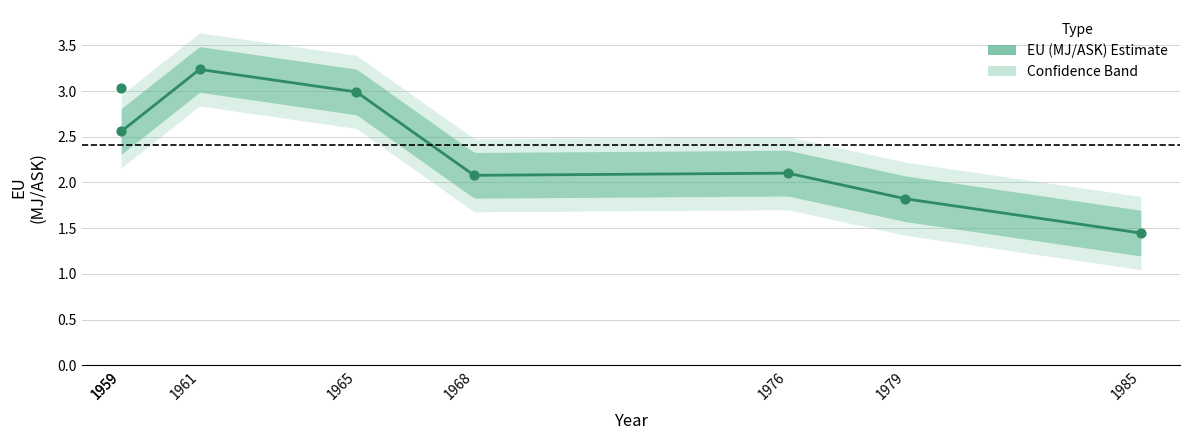

Between 1968 and 1985, which is larger?

1968